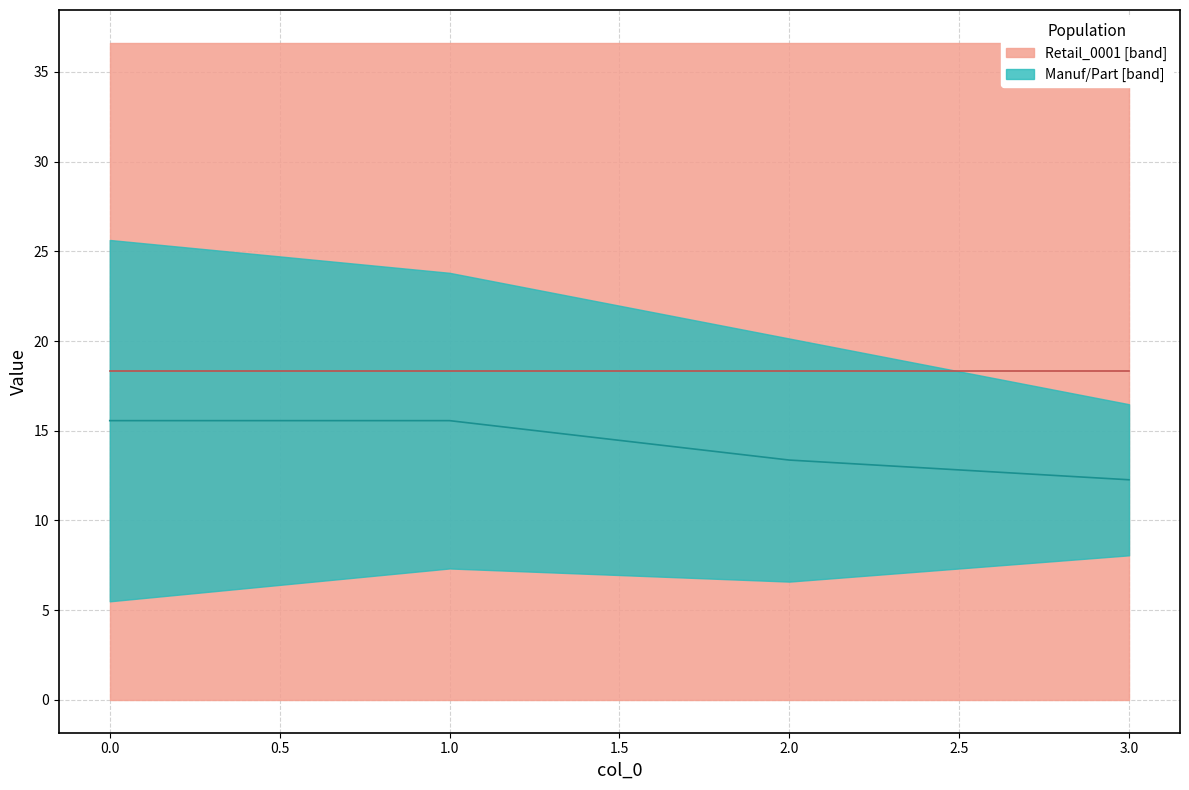

Reading left to right, list all the values displayed in this chart.

Retail_0001 median: 18.3	18.3	18.3	18.3
Manuf/Part median: 15.6	15.6	13.4	12.3